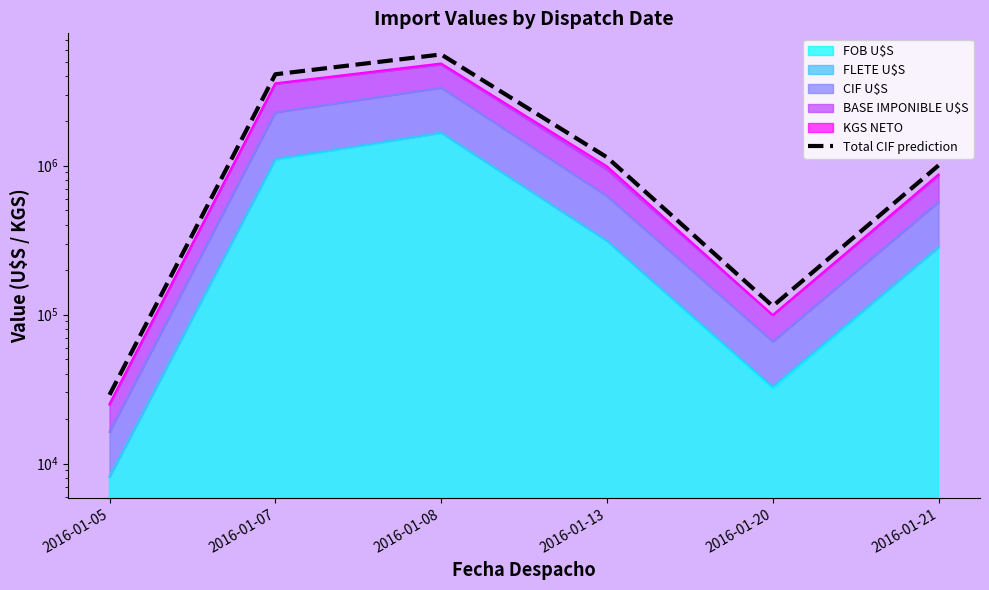

Which has a higher value, 2016-01-05 or 2016-01-21?

2016-01-21